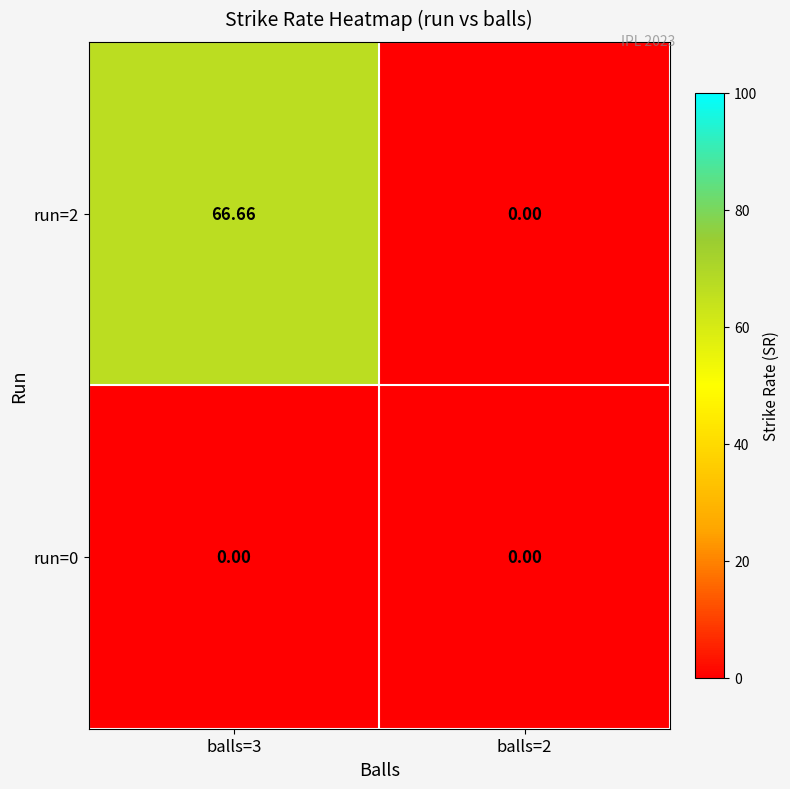

At how many categories does at least one series exceed 30?

1